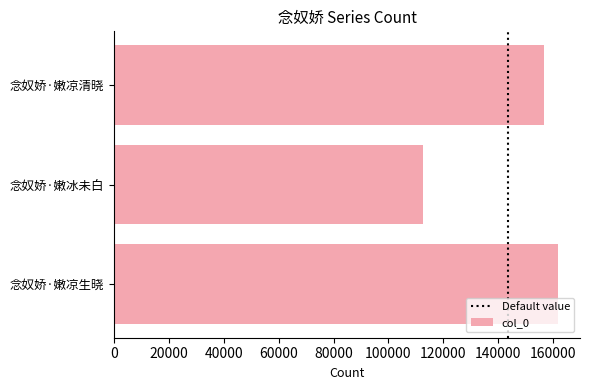

Which has a higher value, 念奴娇·嫩冰未白 or 念奴娇·嫩凉清晓?

念奴娇·嫩凉清晓